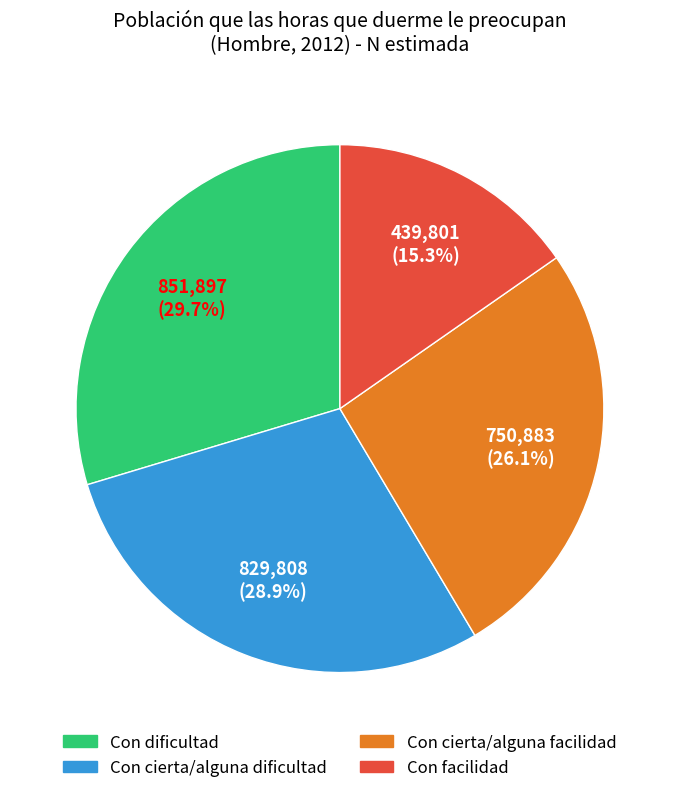

To the nearest percent, what is the combined percentage of Con facilidad and Con cierta/alguna dificultad?

44%